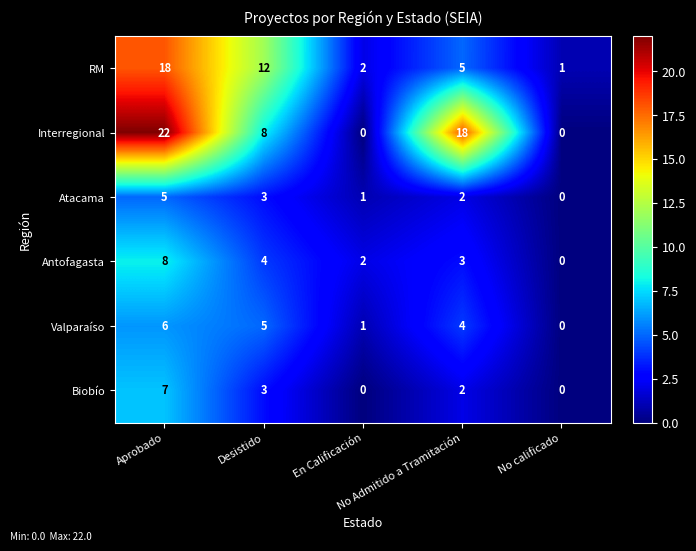

Rank the series by their maximum value, from highest to lowest.

Interregional, RM, Antofagasta, Biobío, Valparaíso, Atacama